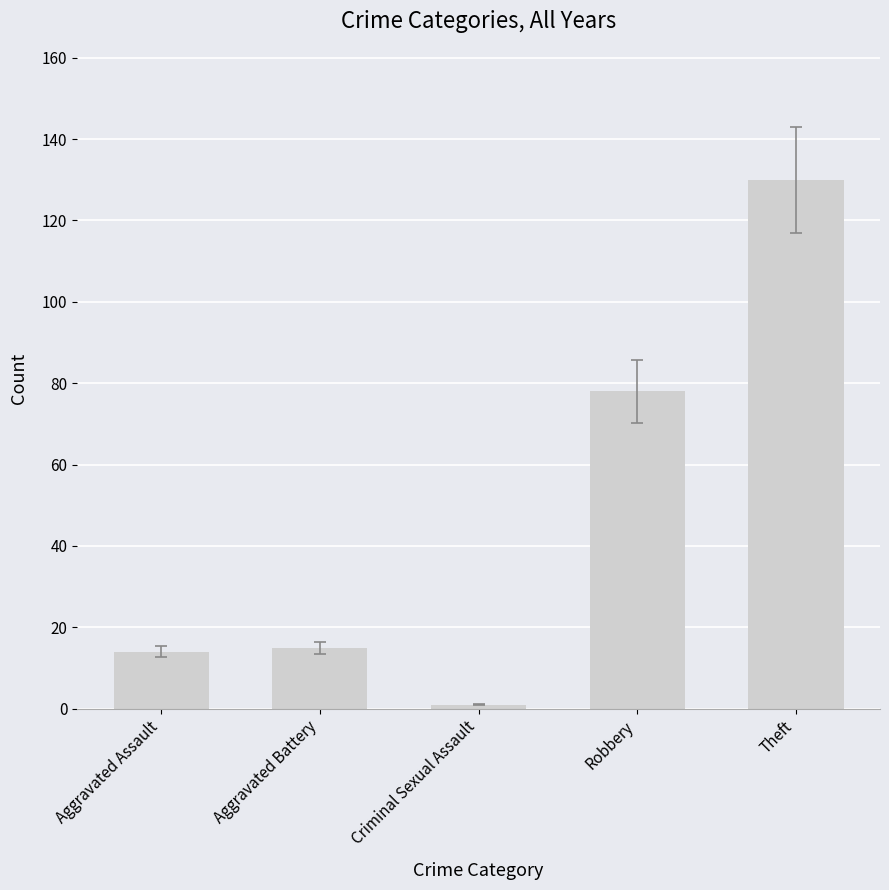

The chart shows a value of 3 at Aggravated Assault. True or false?

False